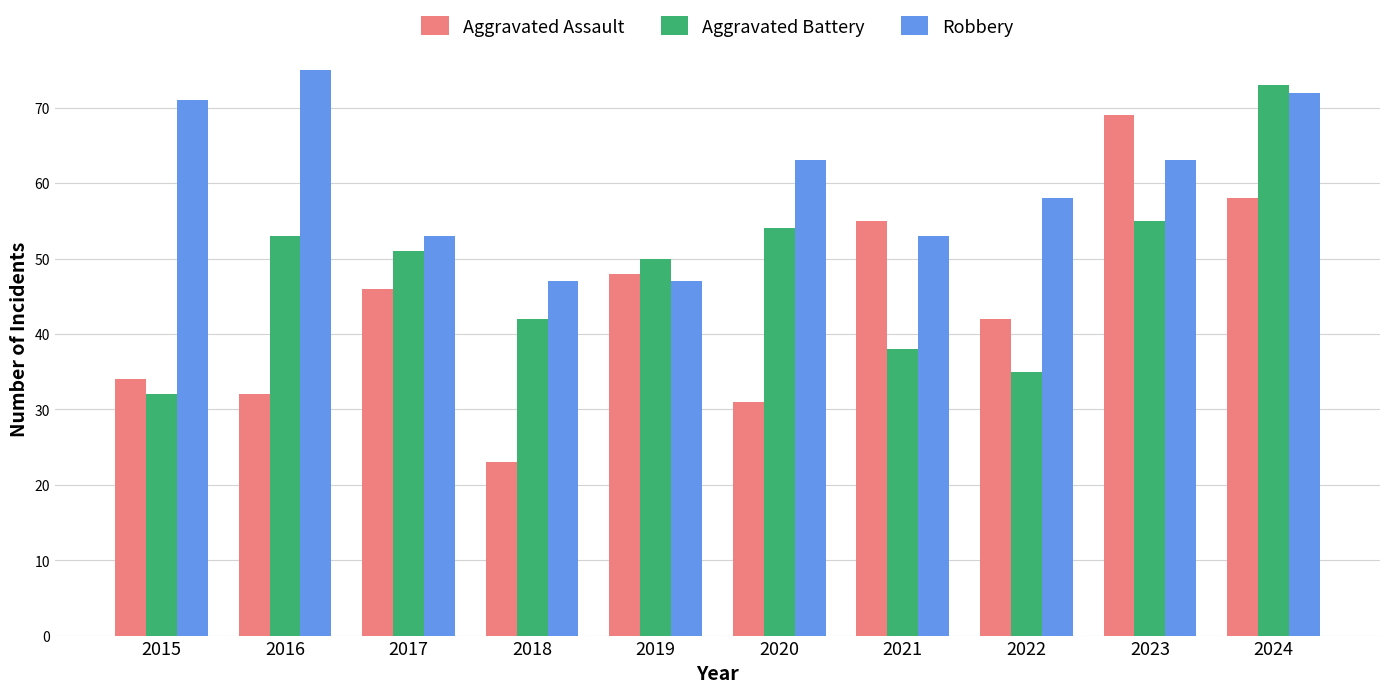

Is it true that Aggravated Battery equals 73 at 2024?

True